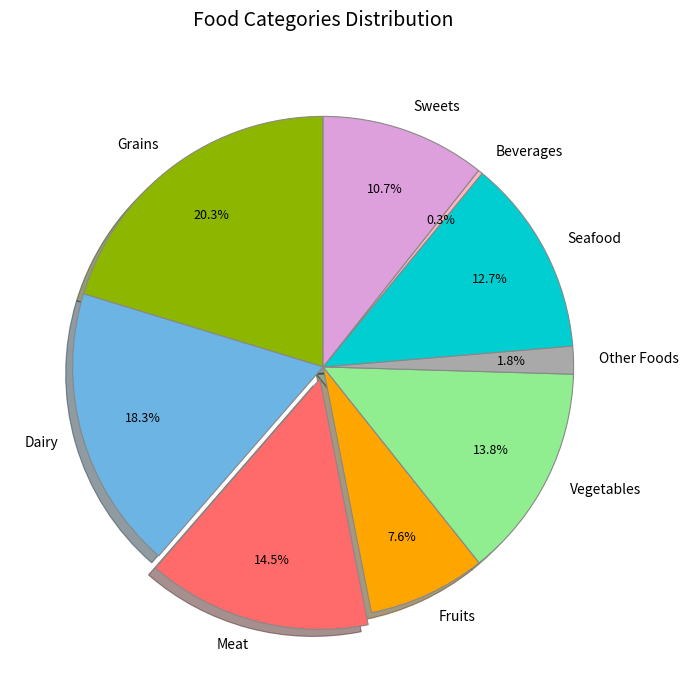

Does Grains represent more than half of the total?

No